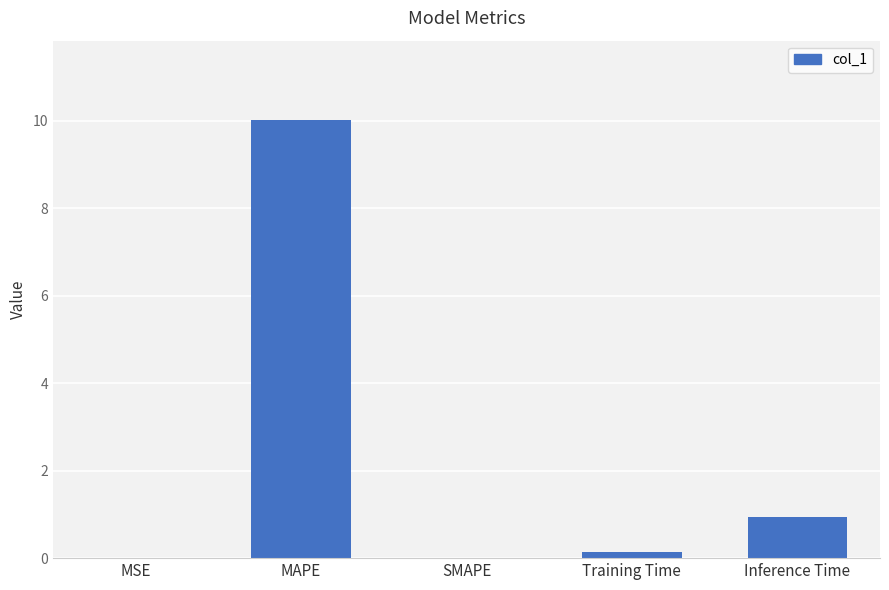

How many categories are shown in the chart?

5